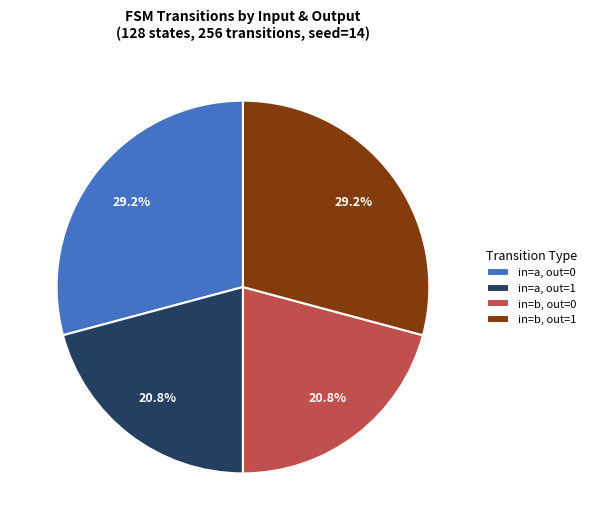

Does in=a, out=1 account for over 50% of the chart?

No